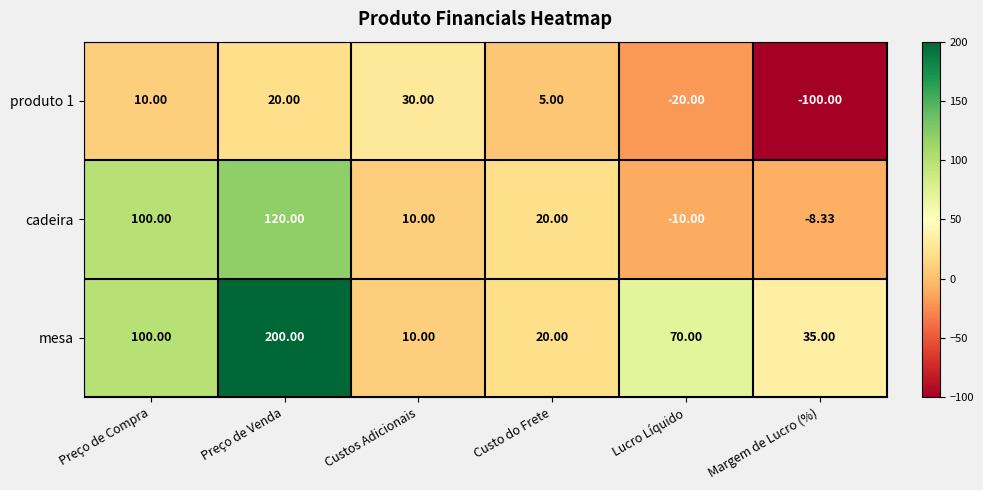

Where is produto 1 nearest to the value -35?

Lucro Líquido